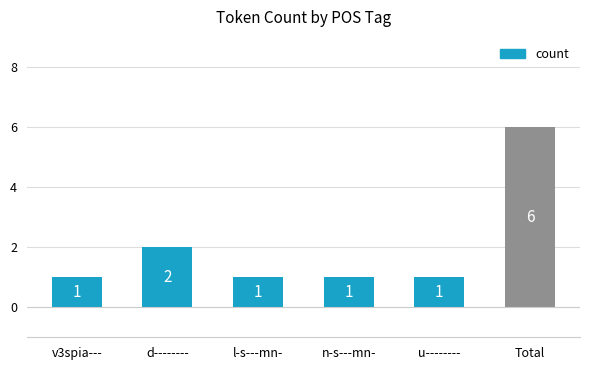

Approximately how many times larger is the value at n-s---mn- compared to d--------?

0.5